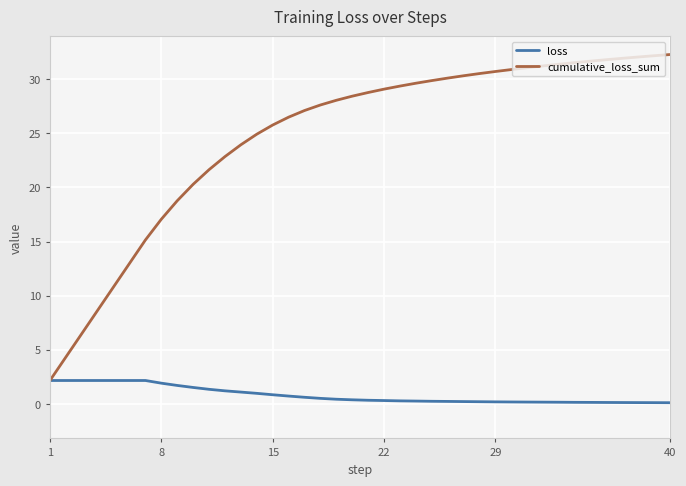

What are all the series names shown in the legend?

loss, cumulative_loss_sum